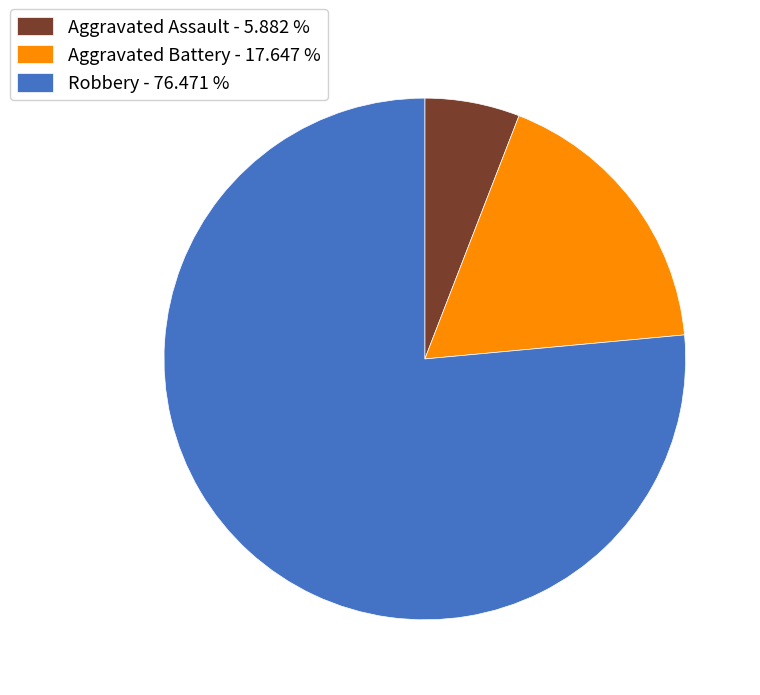

The Robbery slice represents 62% of the pie. True or false?

False